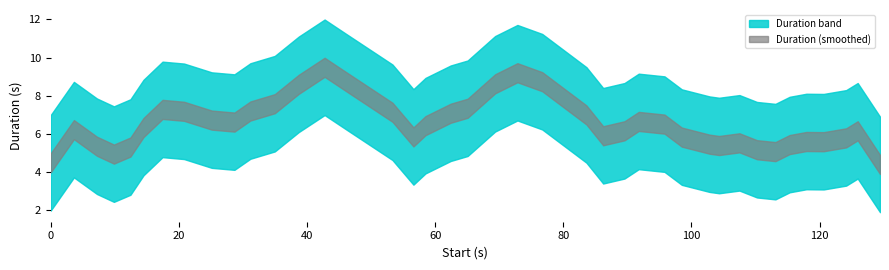

Is it true that the value at 110.22 is 5.1?

True